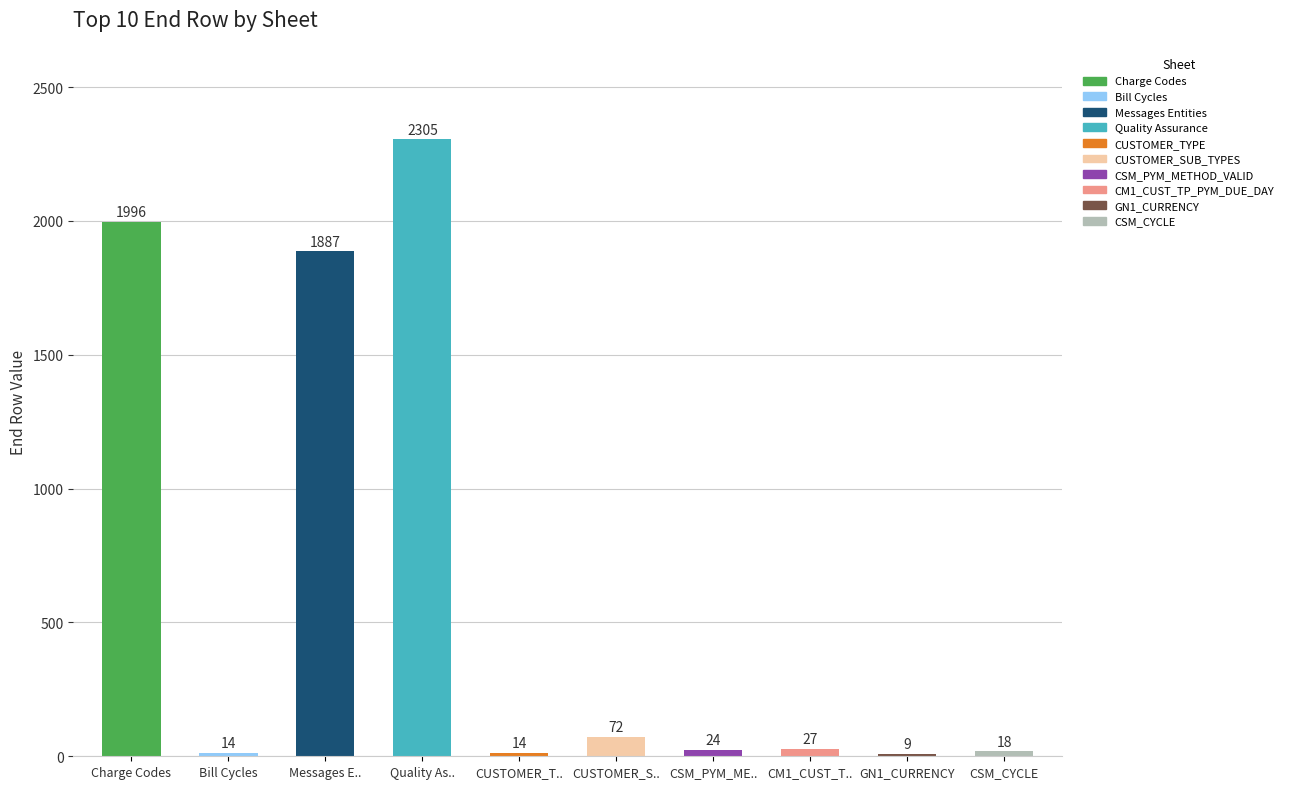

What position from the left is CUSTOMER_S..?

6